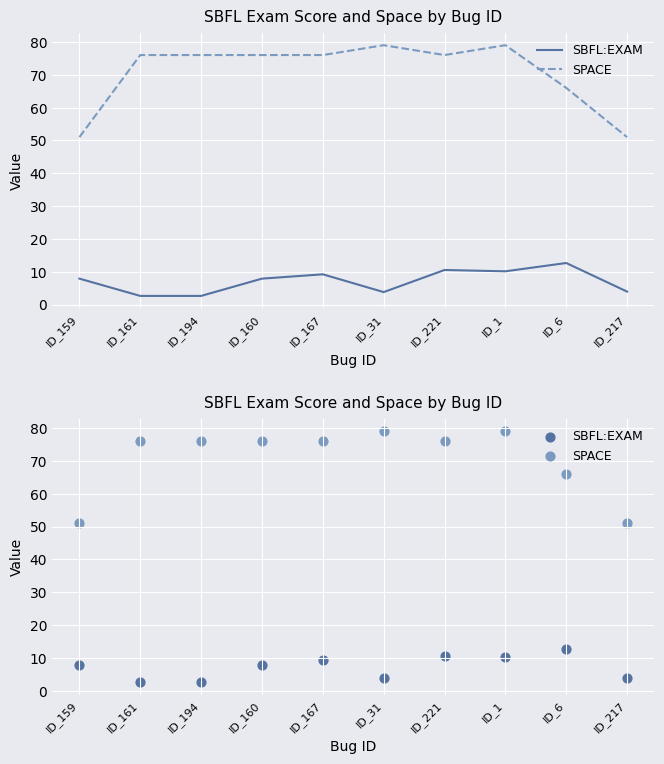

Is the value of SPACE at ID_217 greater than the value of SBFL:EXAM at ID_161?

Yes